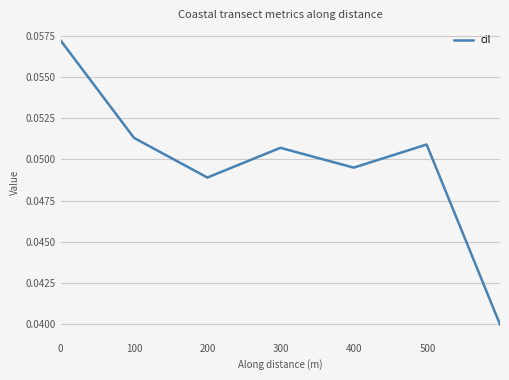

True or false: the data has more than 2 interior local peaks.

False